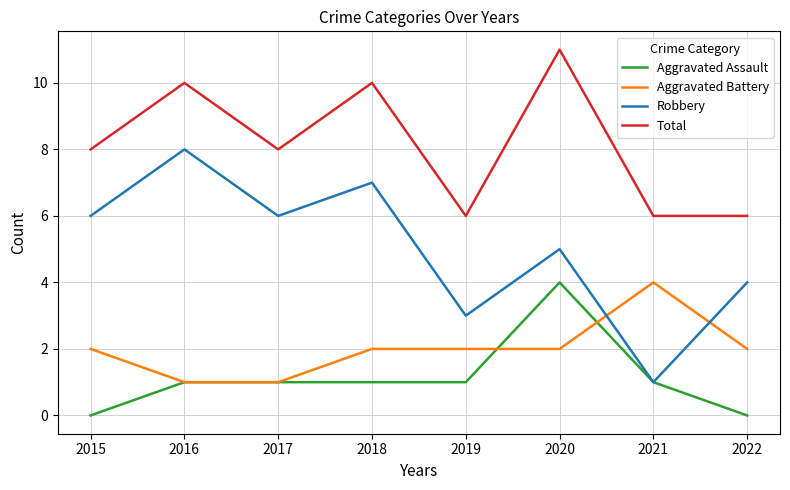

Which category has the highest value across all series?

2020